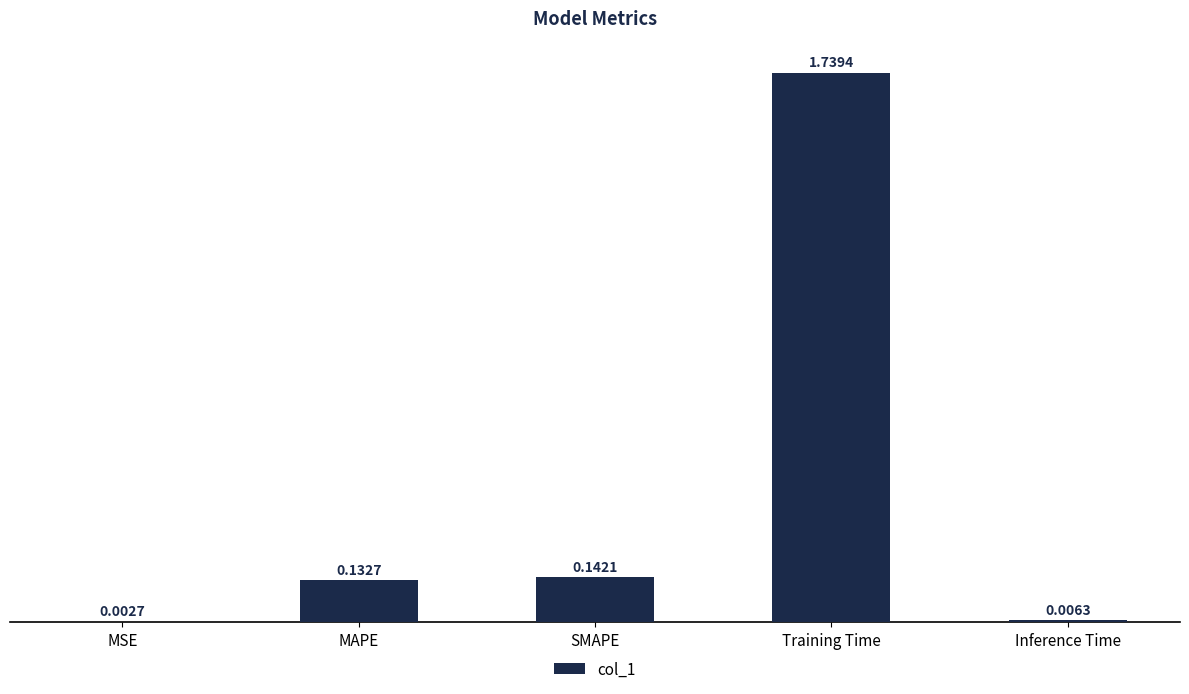

What is the average value?

0.4